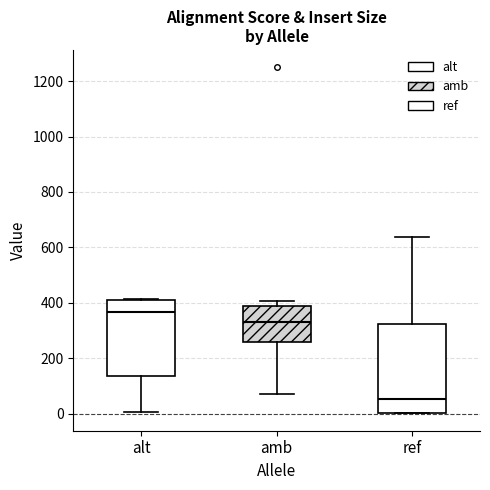

Which box has the lowest median line?

ref